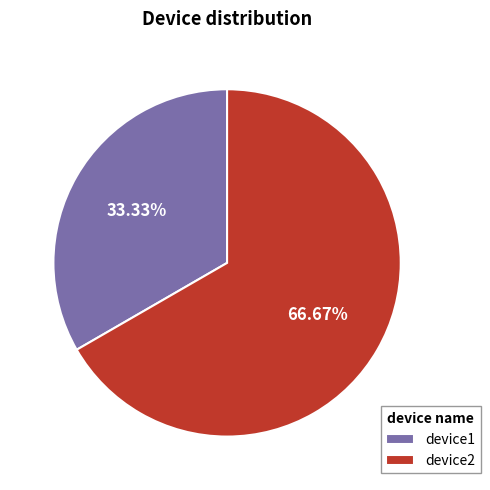

Is the sum of device2 and device1 greater than half?

Yes